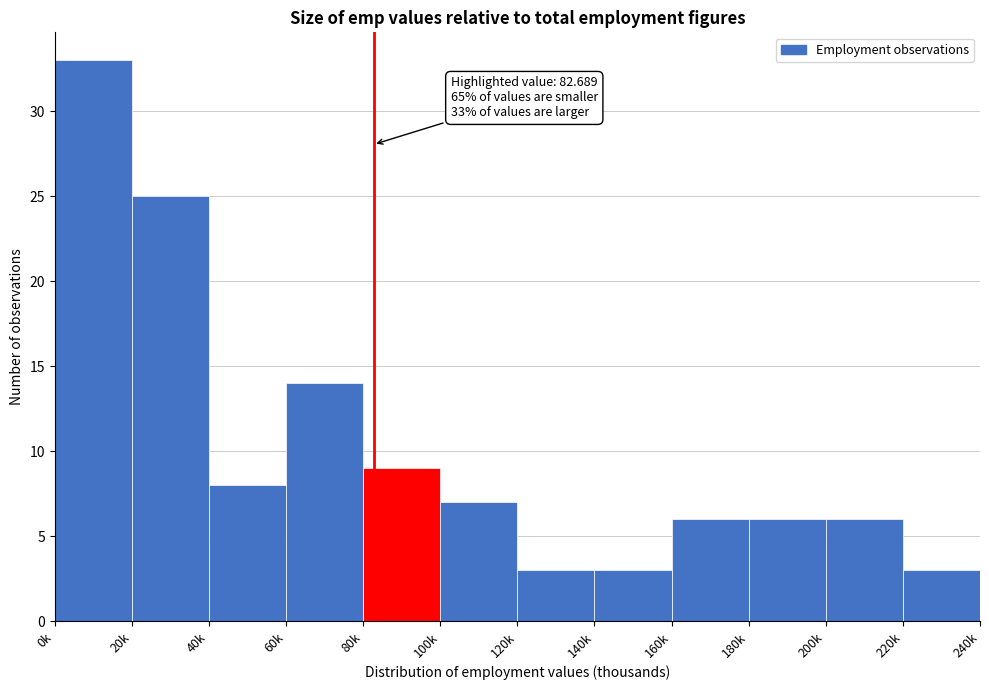

Reading left to right, transcribe all the data shown in this chart.

33	25	8	14	9	7	3	3	6	6	6	3